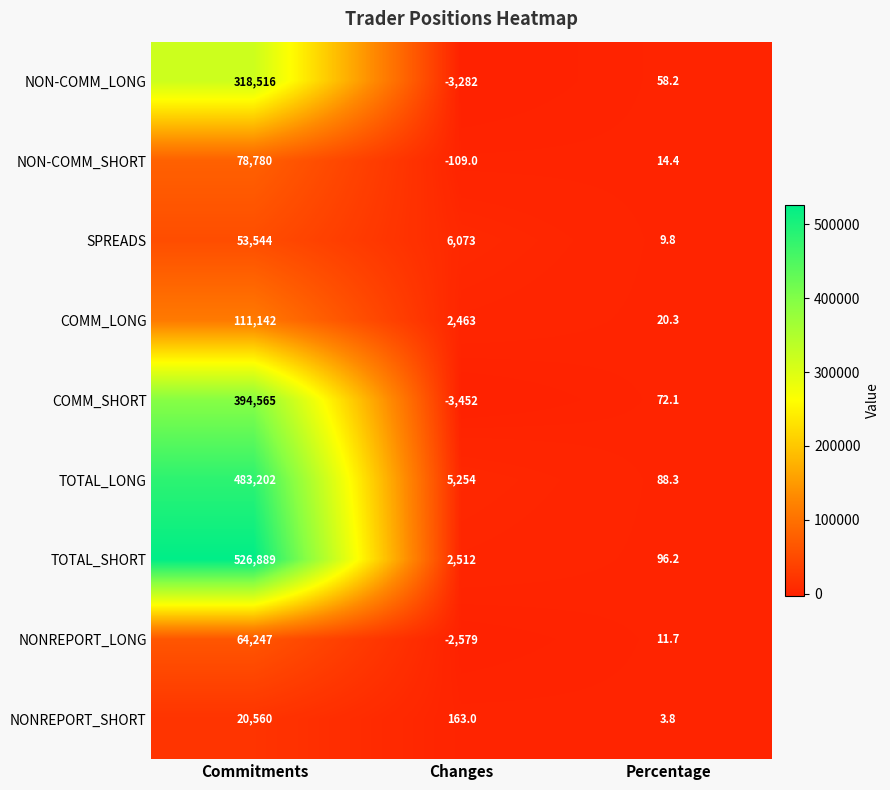

Which series has the widest spread of values?

TOTAL_SHORT